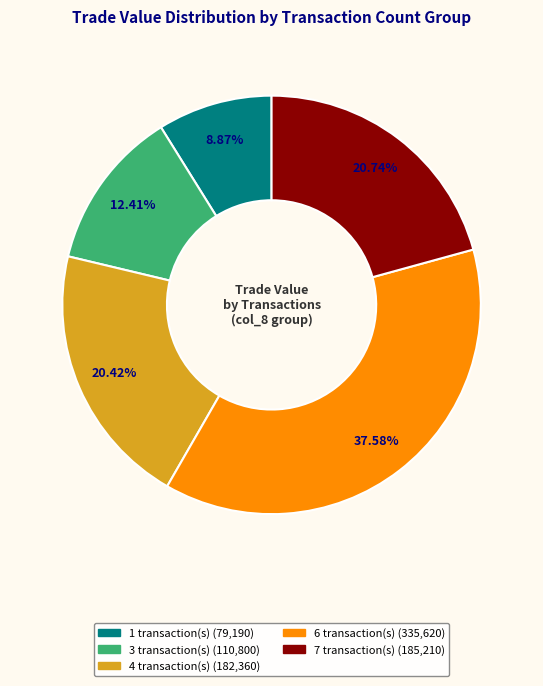

Does any single category account for the majority?

No